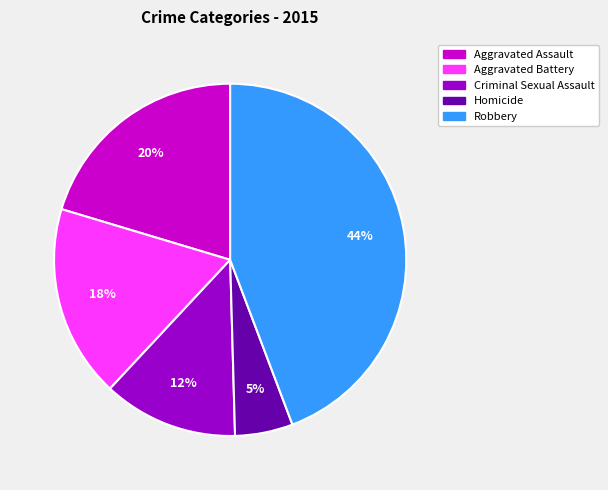

What percentage is the Aggravated Assault slice, to the nearest percent?

20%